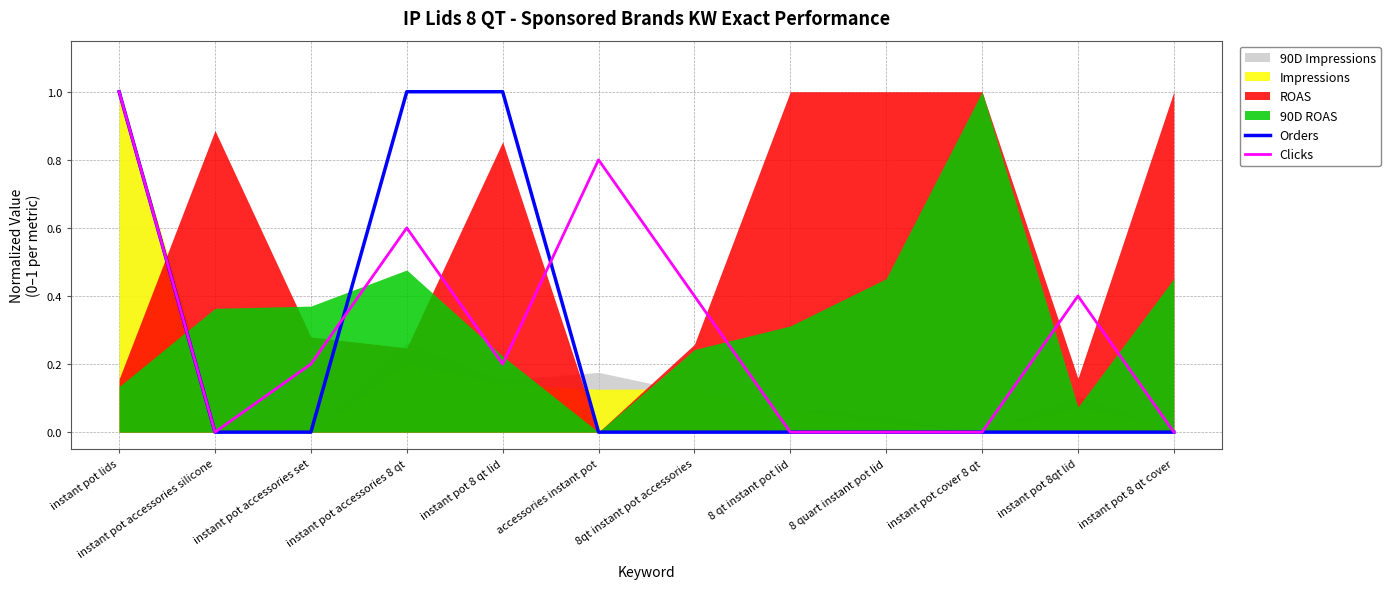

True or false: Orders has a value of 0.0 at instant pot 8 qt cover.

True